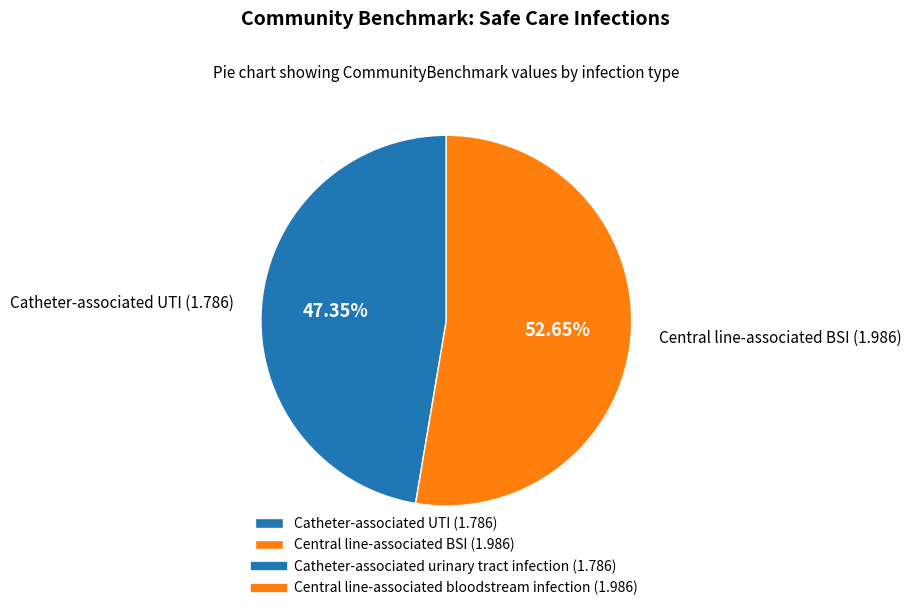

Is the sum of Central line-associated BSI (1.986) and Catheter-associated UTI (1.786) greater than half?

Yes